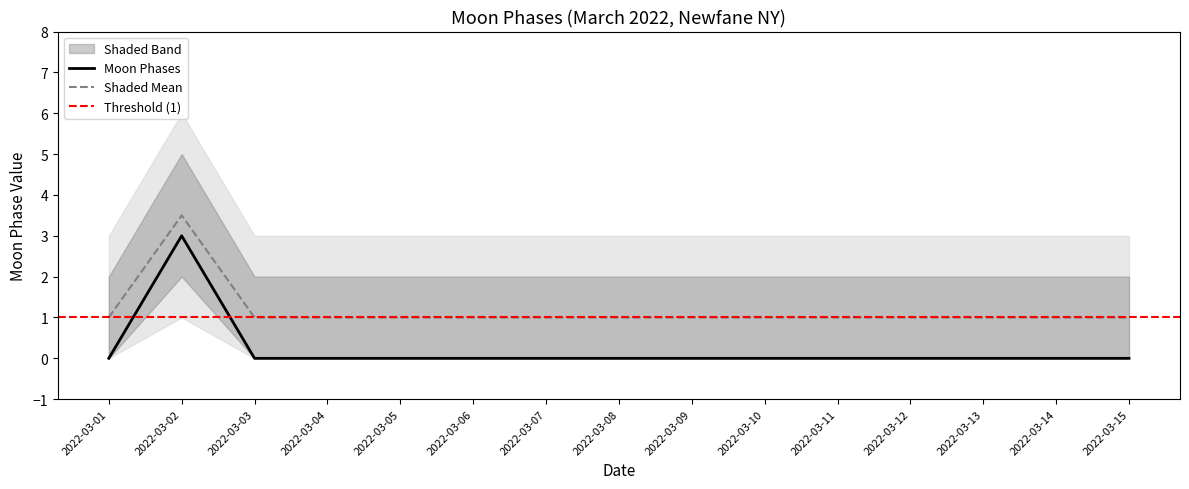

At which category does Moon Phases Upper reach its first local peak?

2022-03-02